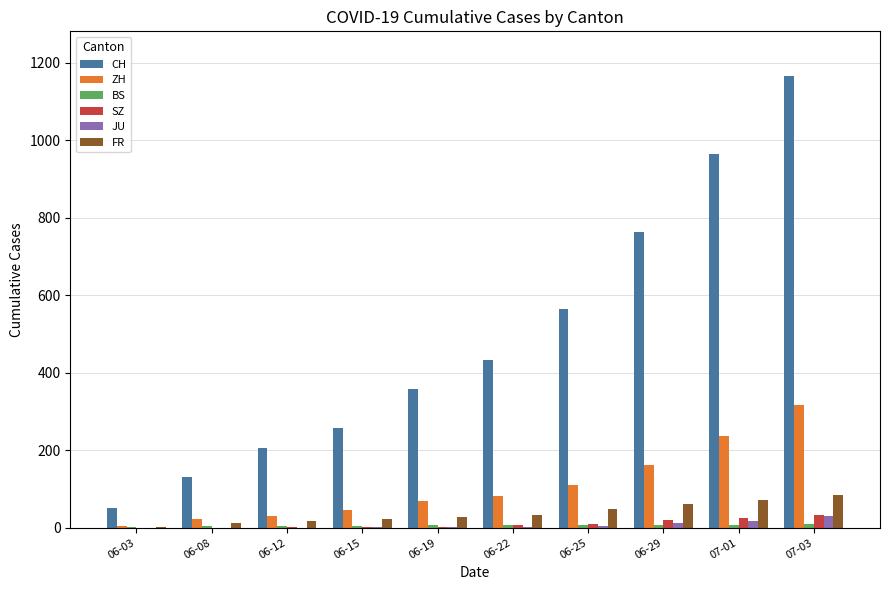

What is the sum of all CH values?

4894